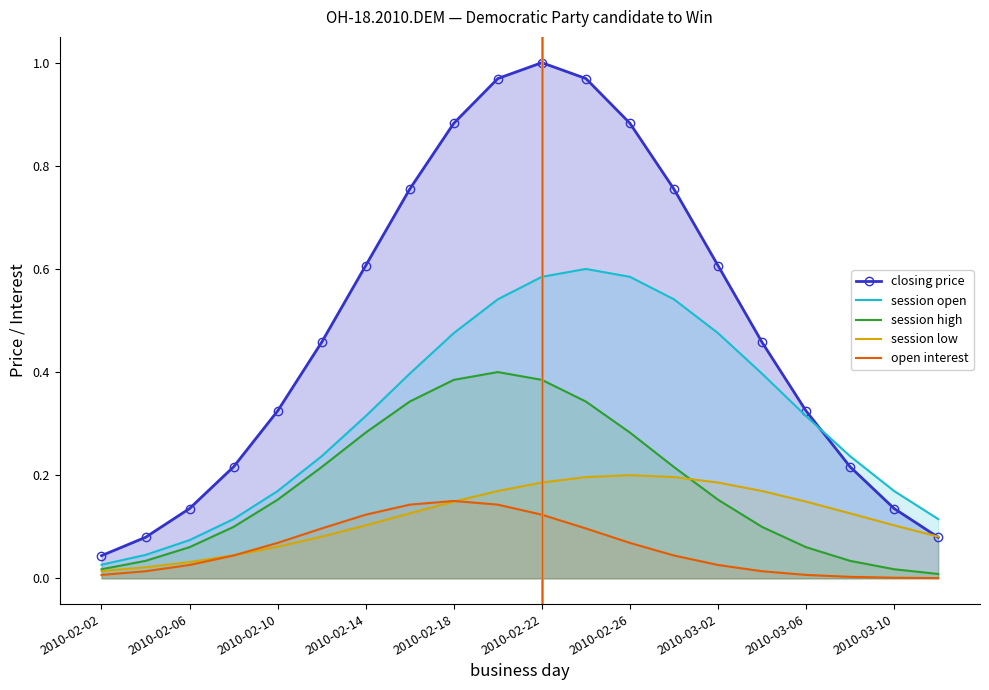

Which series has the widest spread of values?

closing price